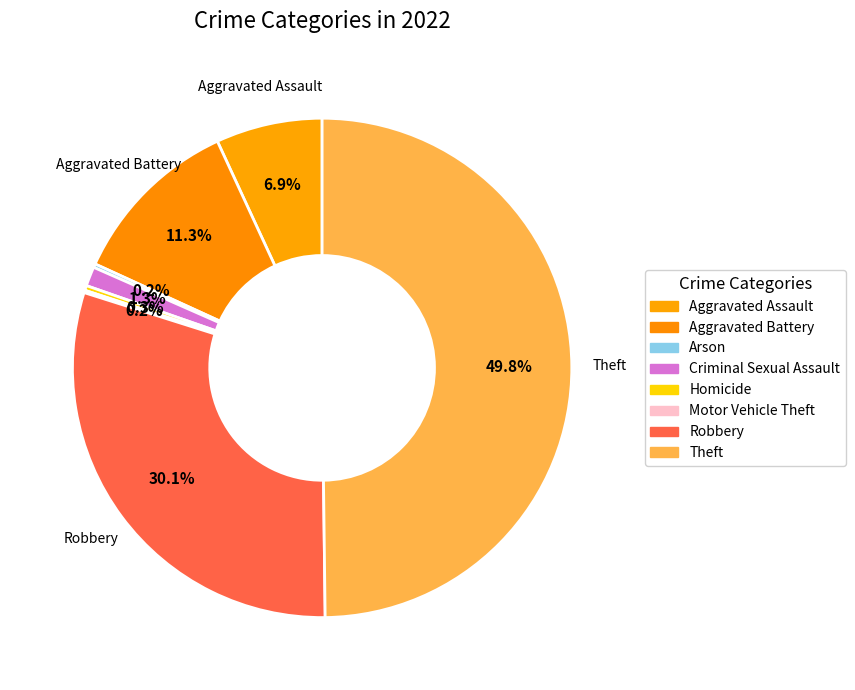

To the nearest percent, what portion does Criminal Sexual Assault represent?

1%